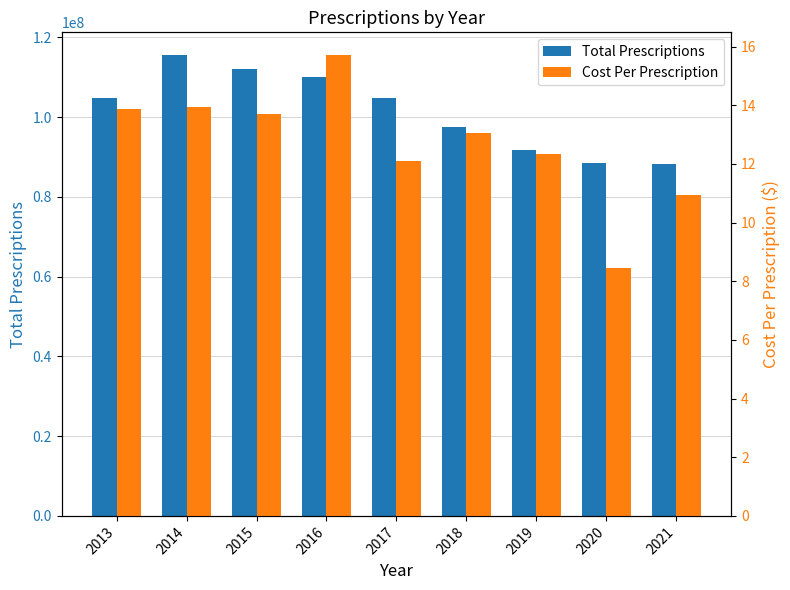

List the series in order of their peak value, lowest first.

Cost Per Prescription, Total Prescriptions